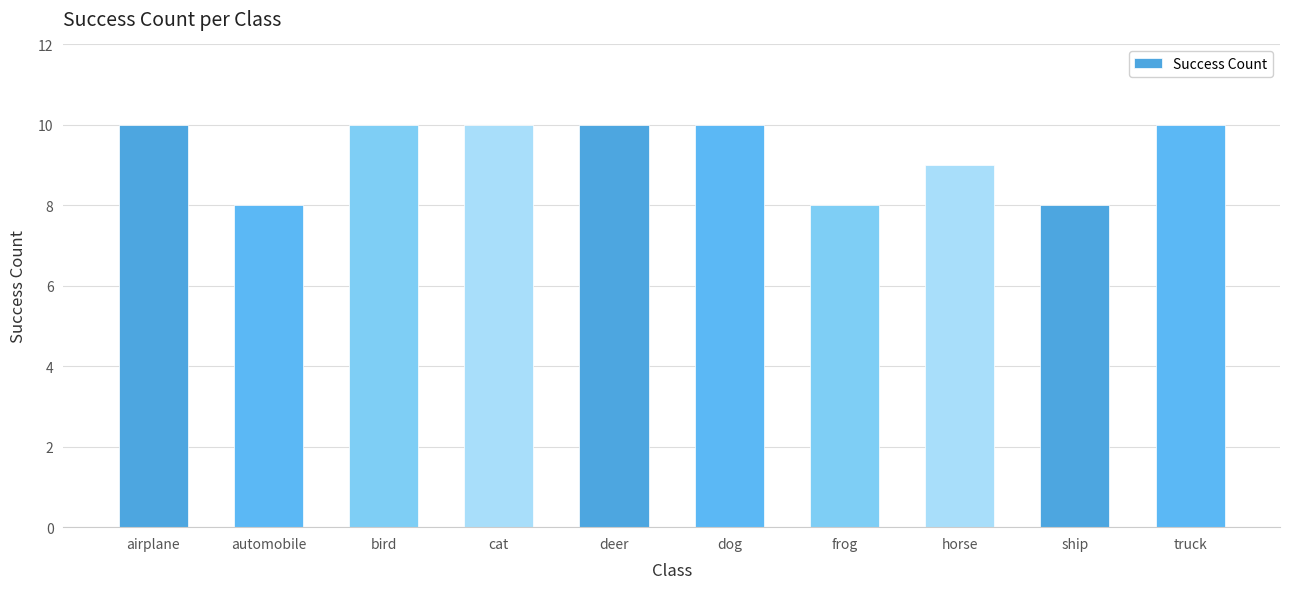

What is the ratio of the value at frog to the value at airplane?

0.8